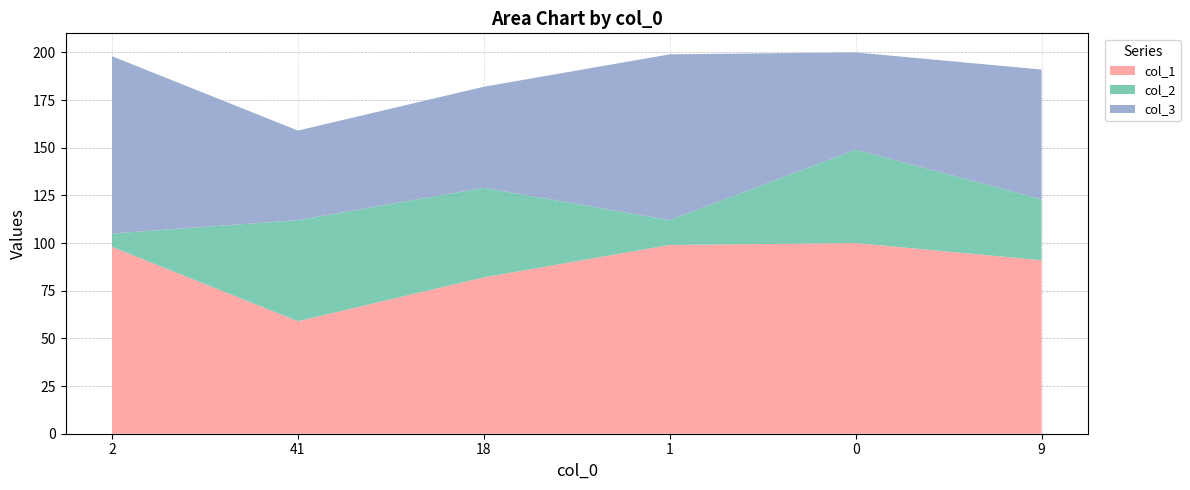

Reading left to right, list all the values displayed in this chart.

col_1: 2=98	41=59	18=82	1=99	0=100	9=91
col_2: 2=7	41=53	18=47	1=13	0=49	9=32
col_3: 2=93	41=47	18=53	1=87	0=51	9=68